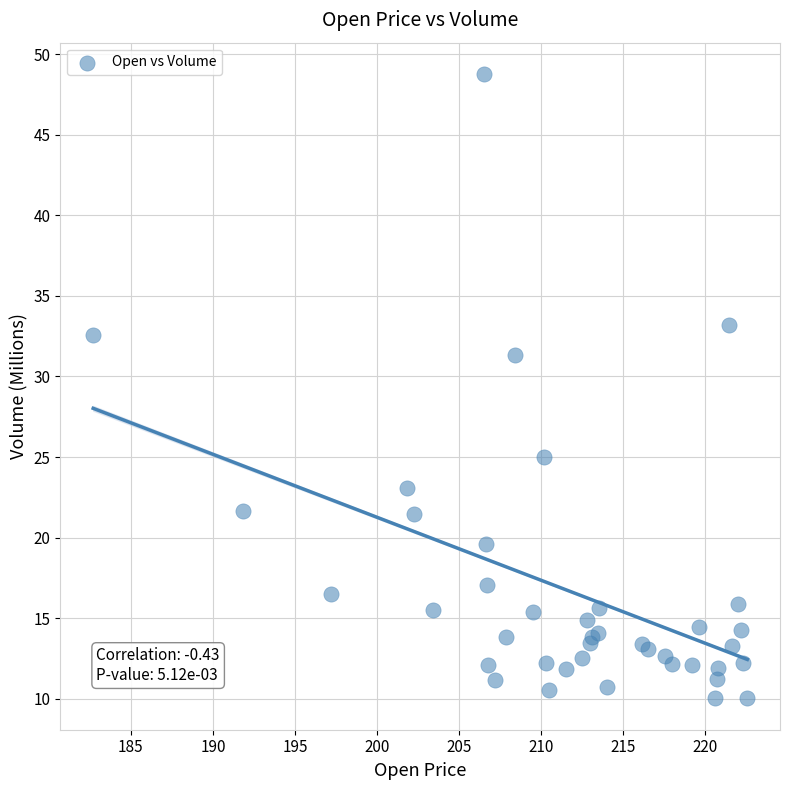

What Y value in the scatter plot is closest to 29?

31.3